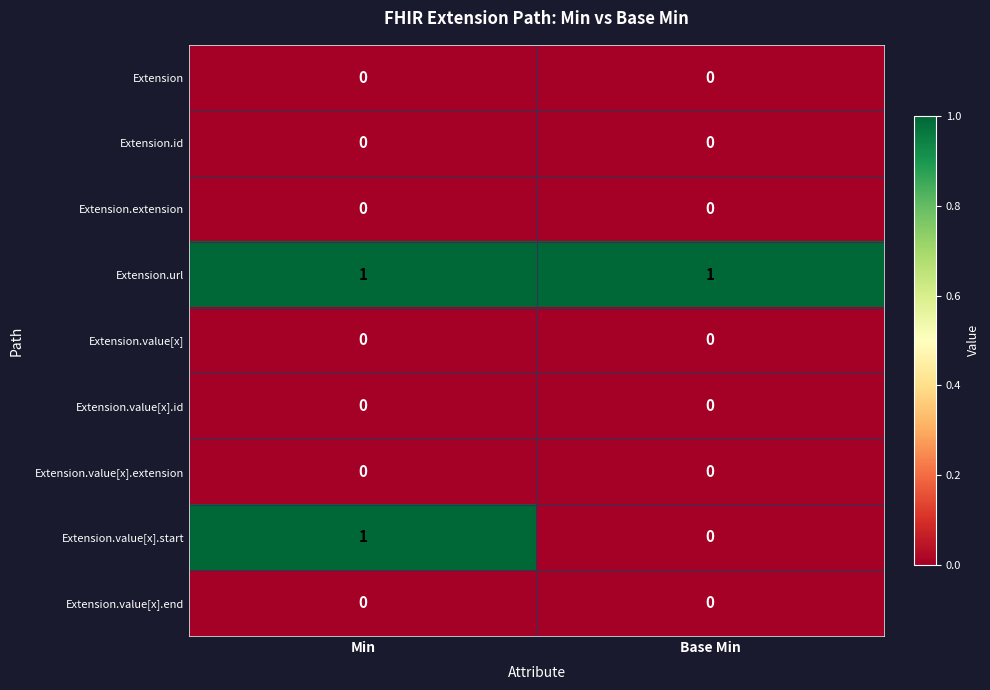

At which category is the sum across all series the highest?

Min